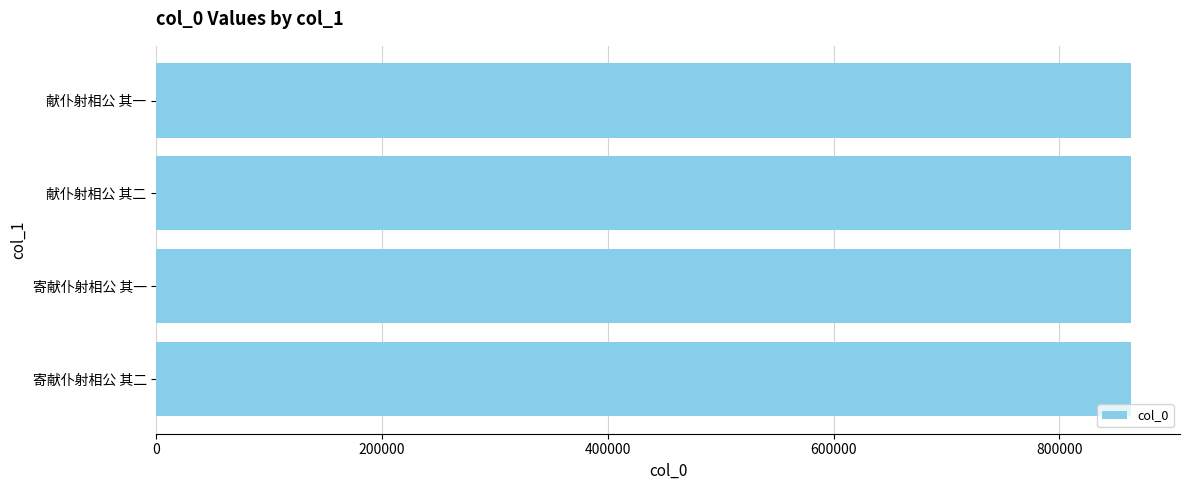

What is the label of the 4th bar from the top?

寄献仆射相公 其二